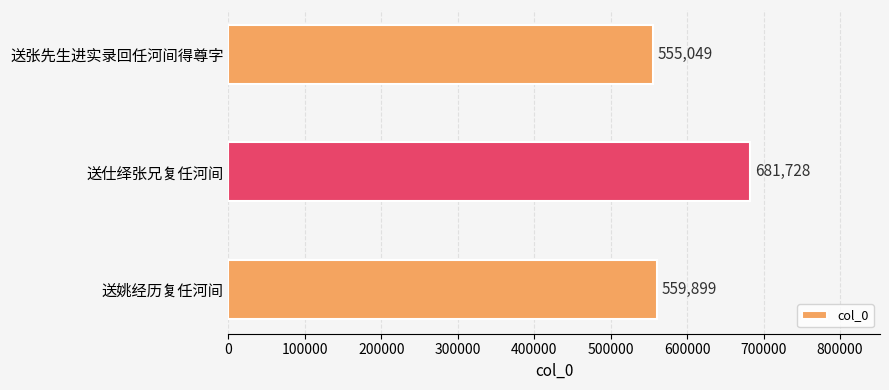

Are the bars horizontal?

Yes